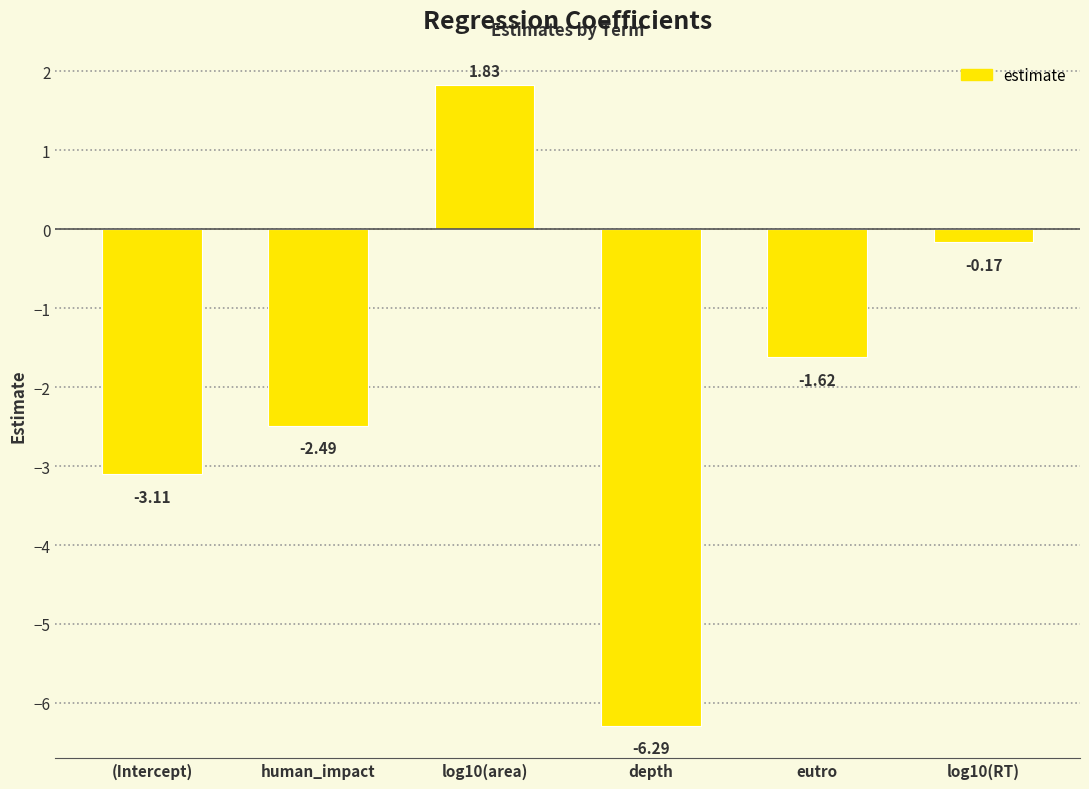

What is the difference between the maximum and minimum values?

8.1